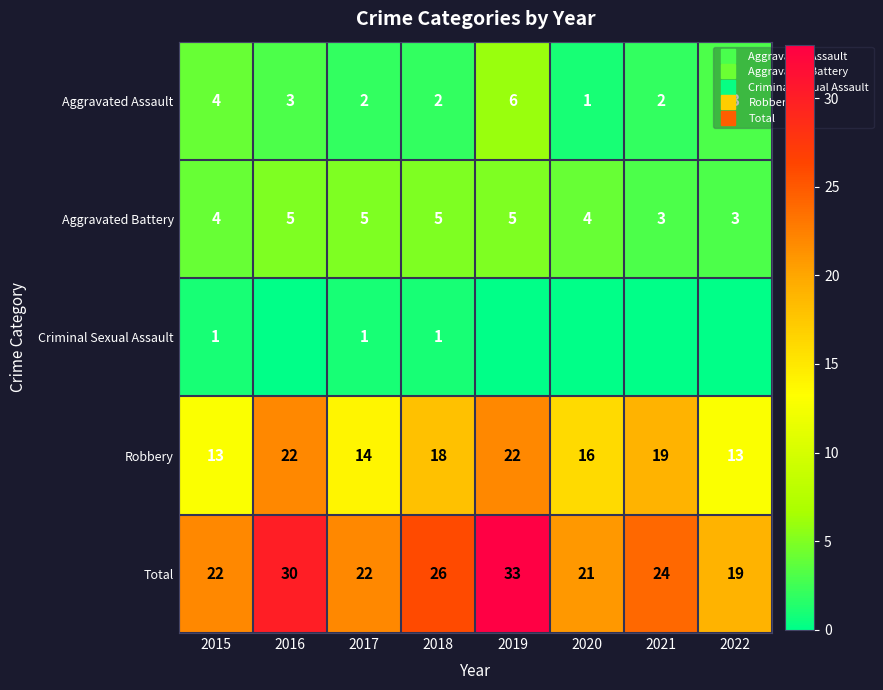

Which label corresponds to the largest value in the chart?

2019